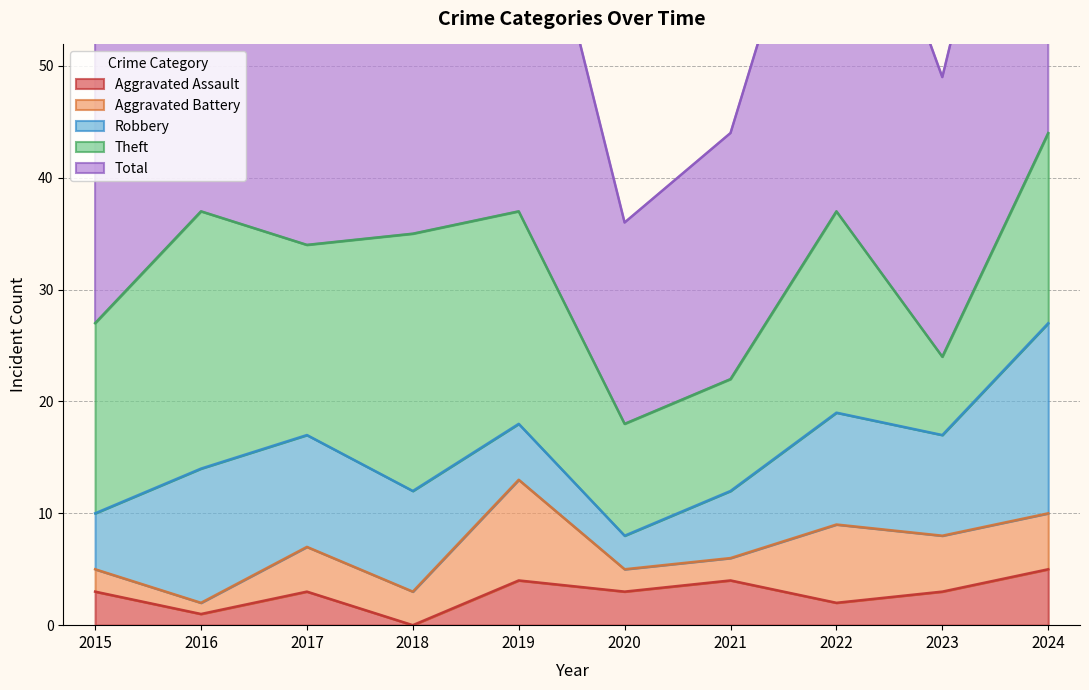

The value of Aggravated Assault at 2015 is 3. True or false?

True